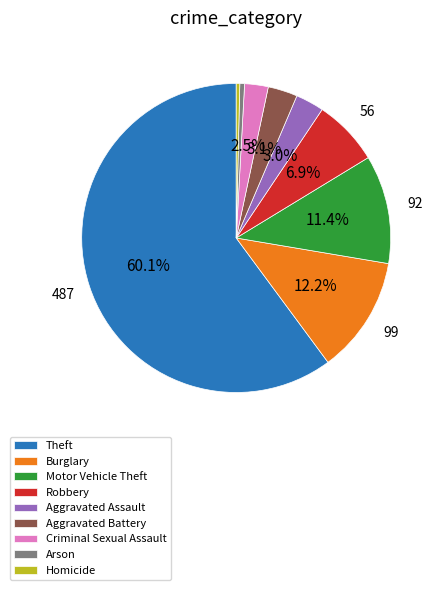

Approximately how many times larger is the value at Robbery compared to Aggravated Assault?

2.3